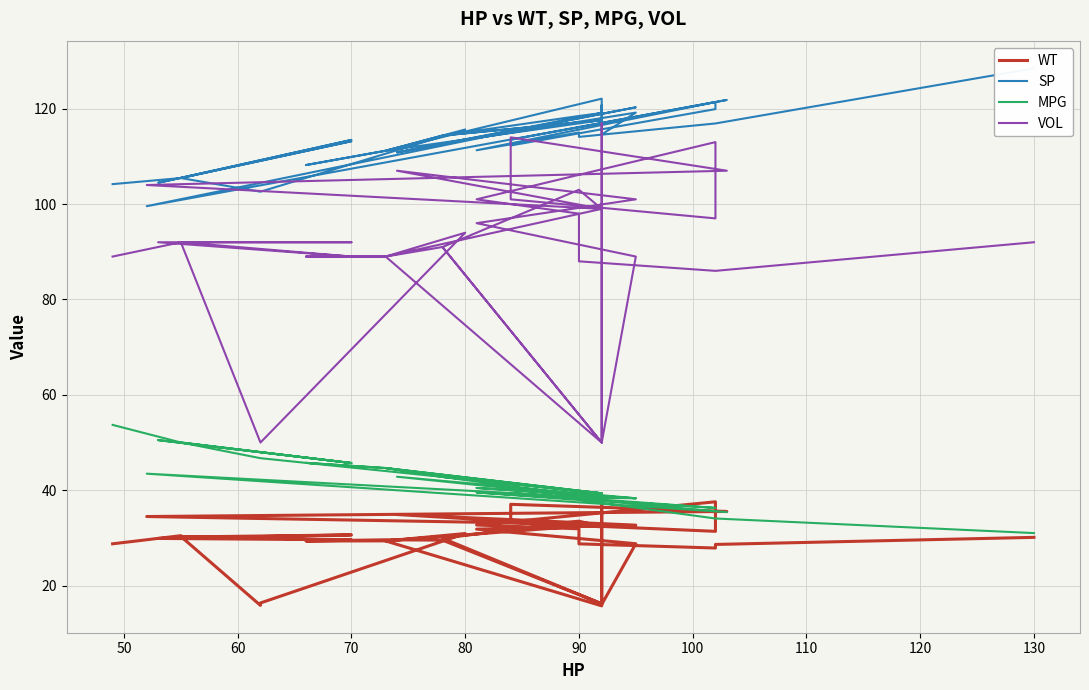

Is the value of MPG at 14 greater than the value of VOL at 14?

No